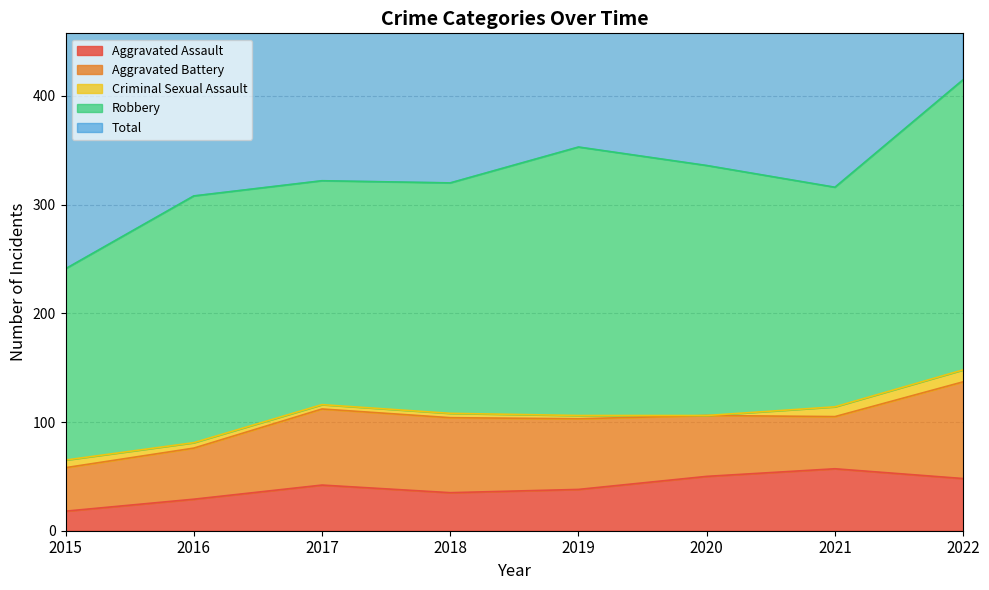

How many data points in Aggravated Battery are above 65?

3